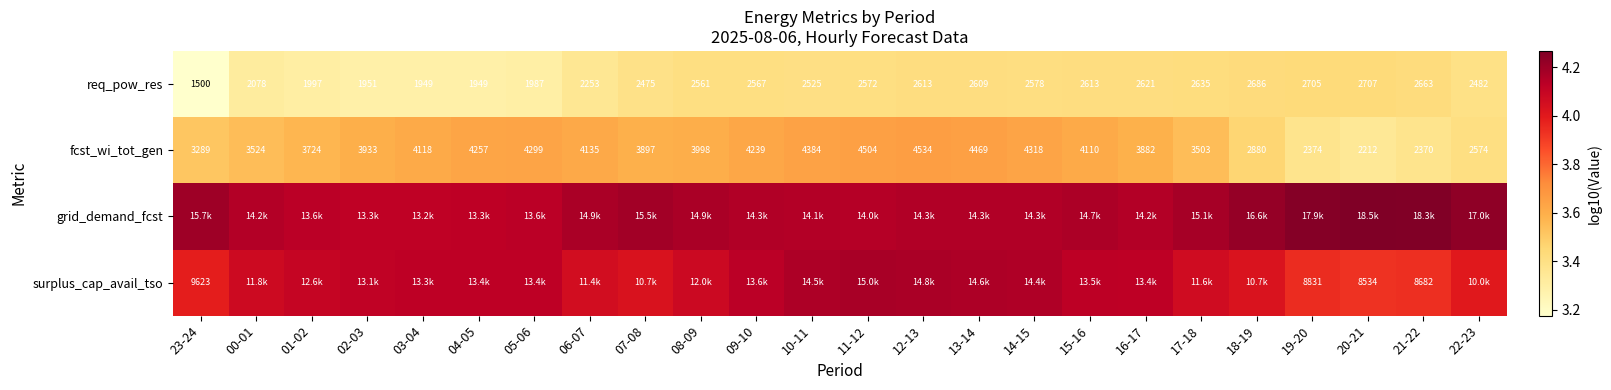

What is the greatest value displayed?

4.3